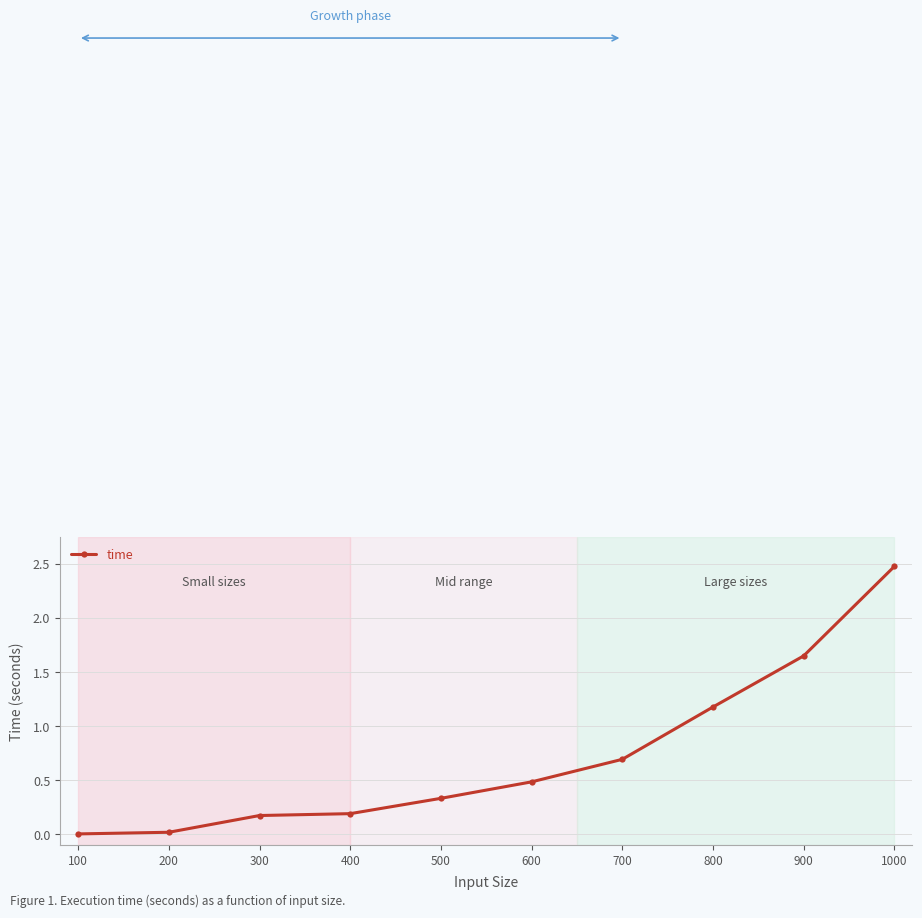

What value does the data have at 700?

0.7